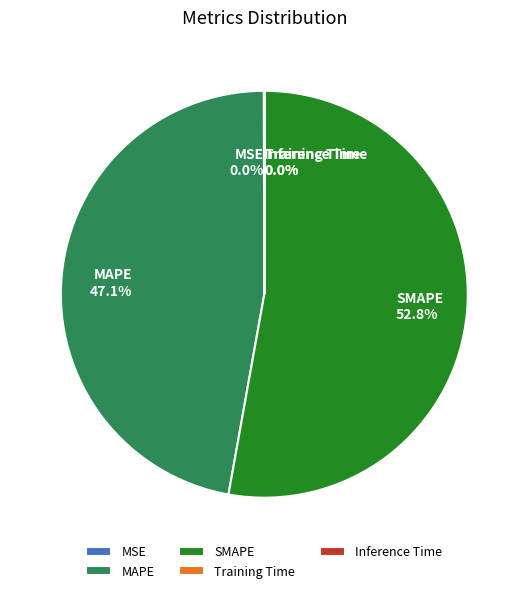

Which slice represents more than half of the pie?

SMAPE